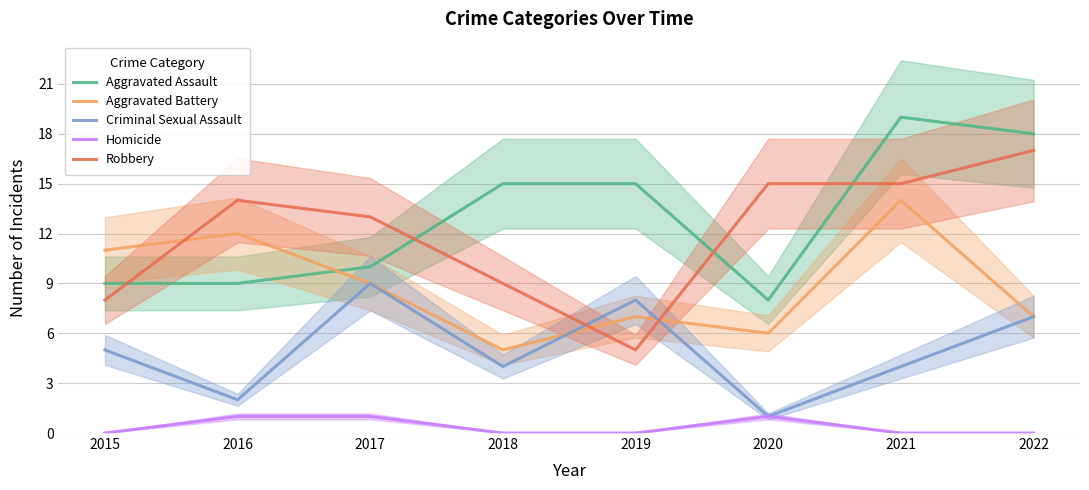

Is this an area chart (filled region under the line)?

No